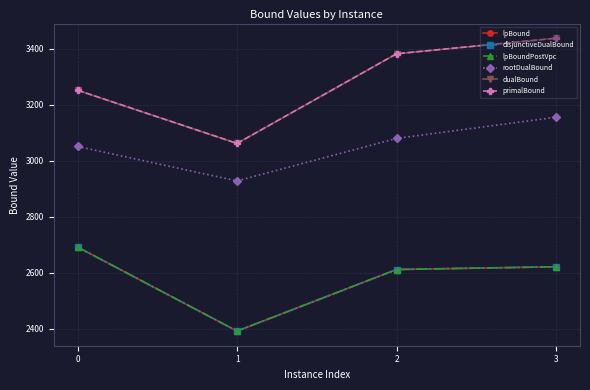

Is this an area chart (filled region under the line)?

No